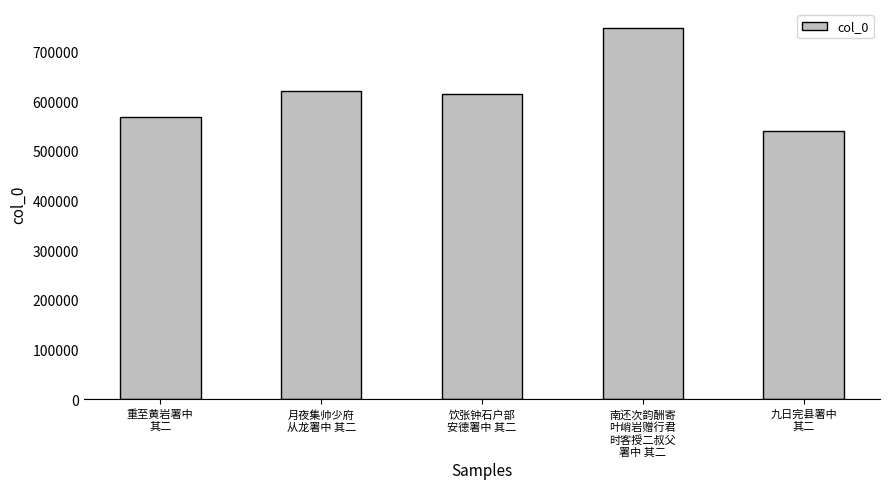

What is the minimum value shown in the chart?

540113